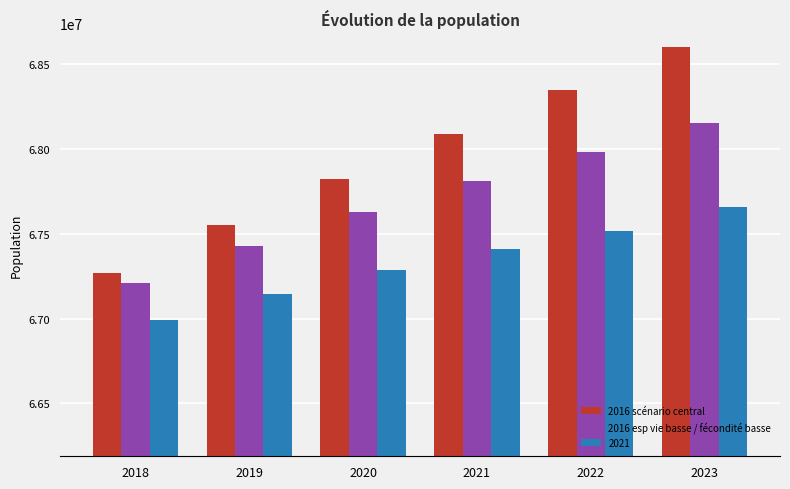

Rank the series by their average value, from highest to lowest.

2016 scénario central, 2016 esp vie basse / fécondité basse, 2021